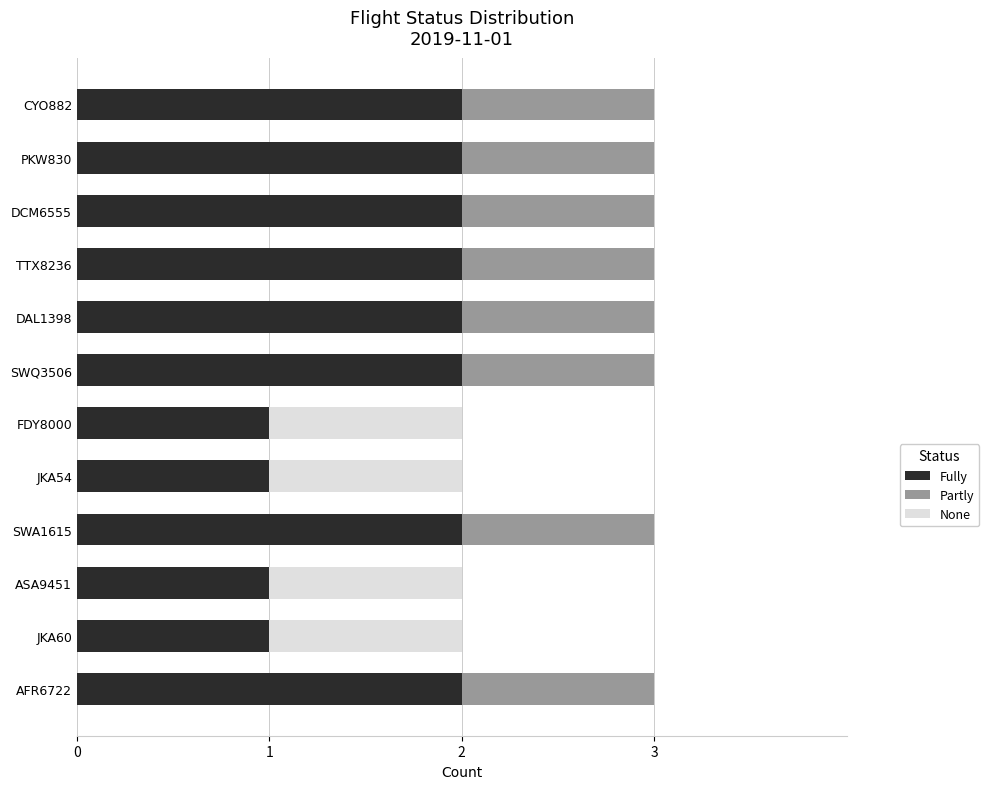

What is the total value across all series at DAL1398?

3